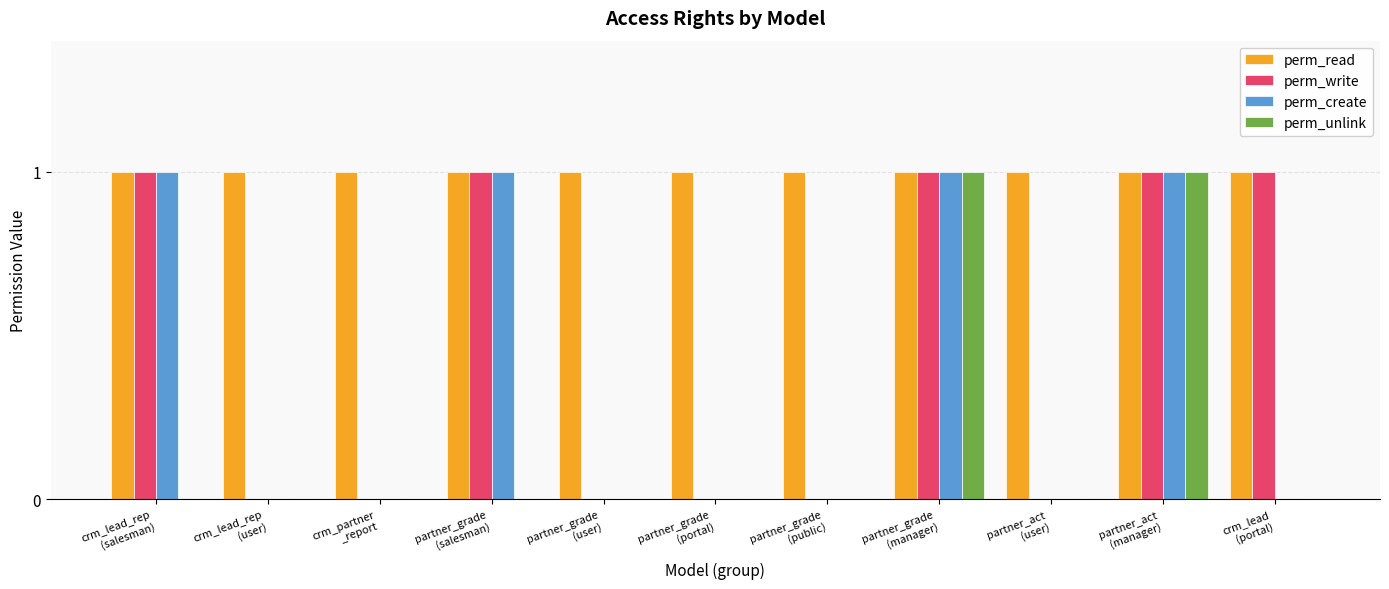

Which series has the largest total across all categories?

perm_read